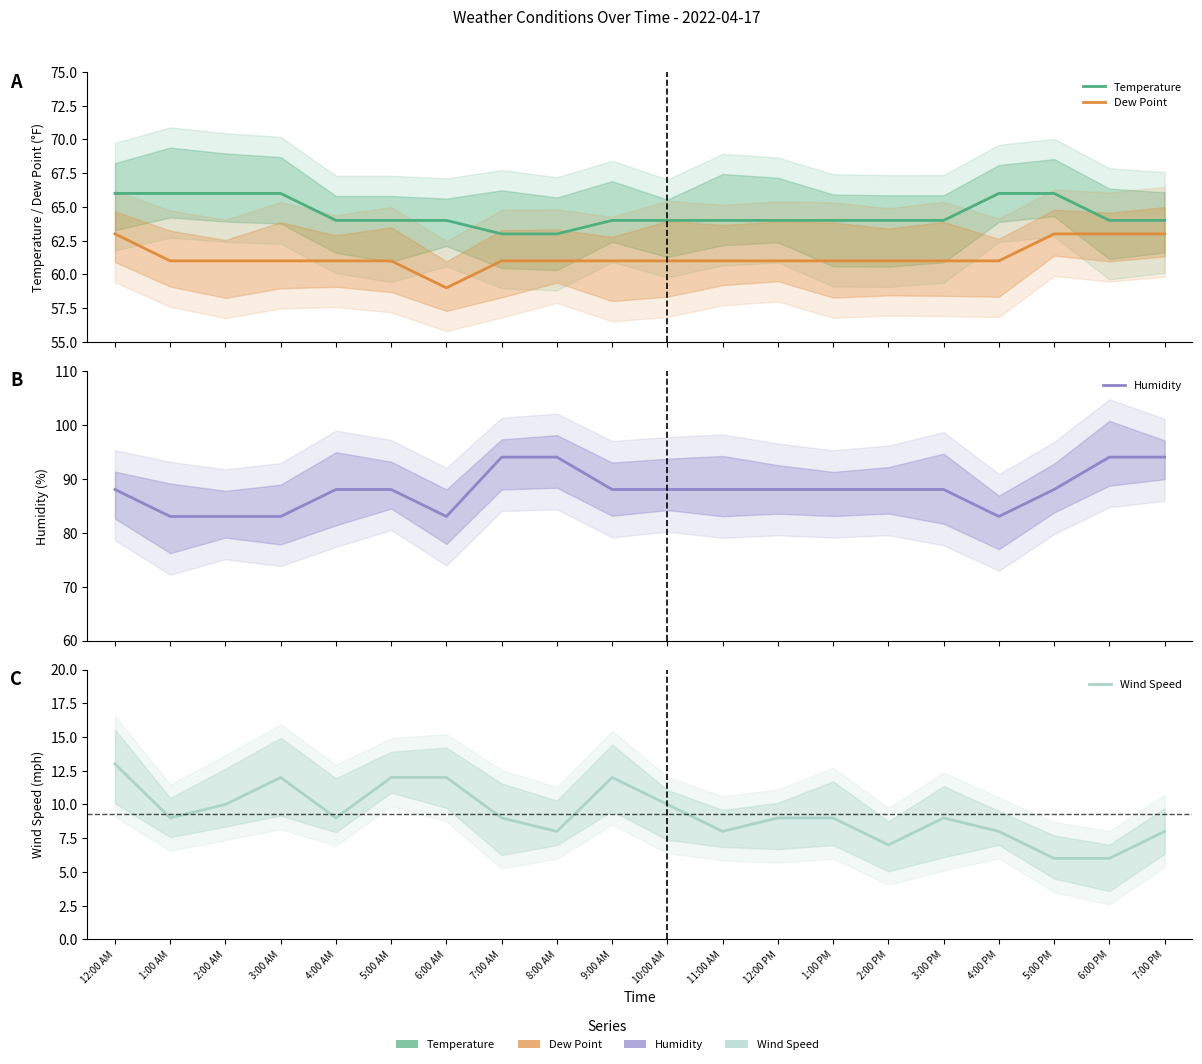

Which series has the largest total across all categories?

Humidity